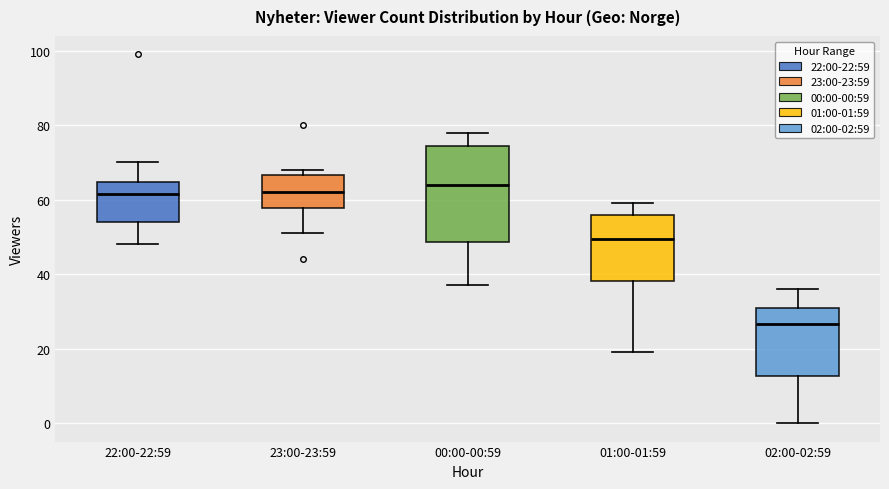

Where does the median line of the box for 02:00-02:59 sit on the y-axis? The values are not printed on the chart, so give them approximately, as read against the axis.

26